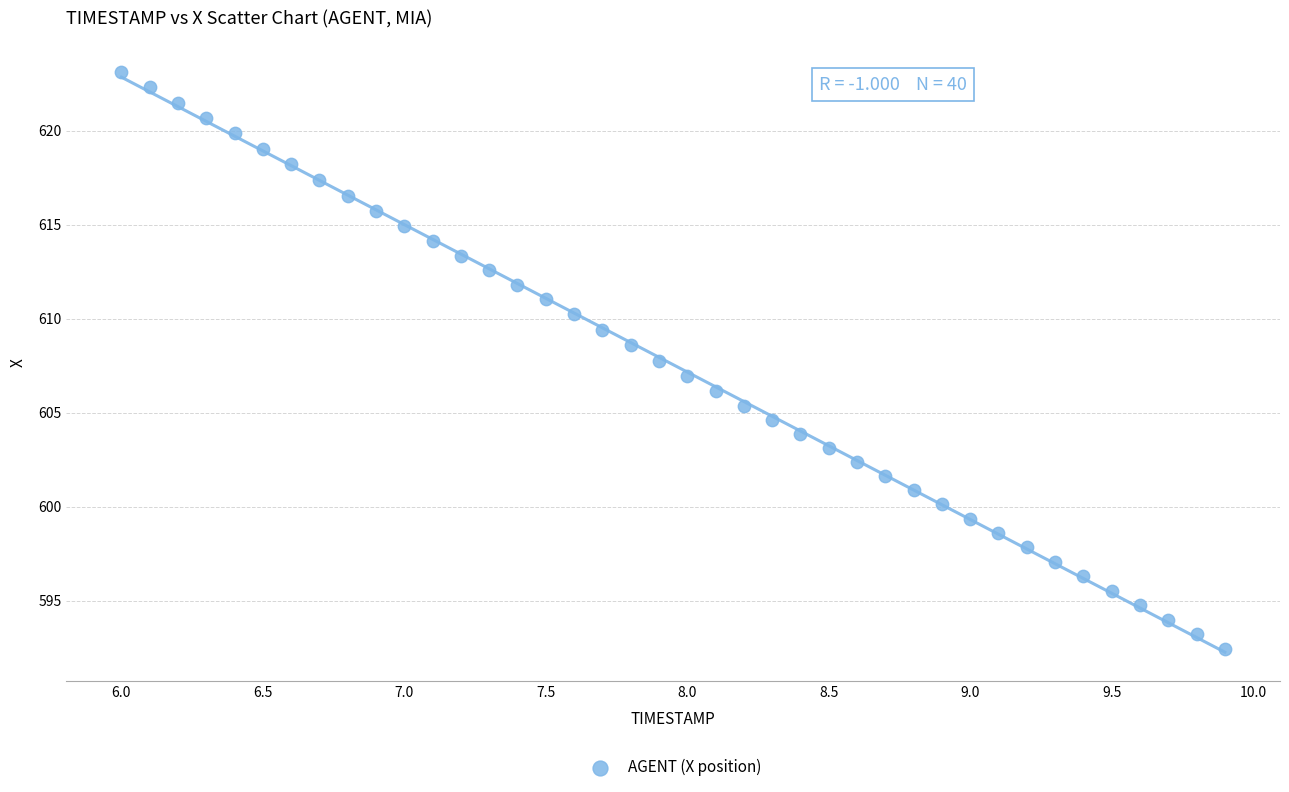

What is the range of X values (max minus min)?

3.9